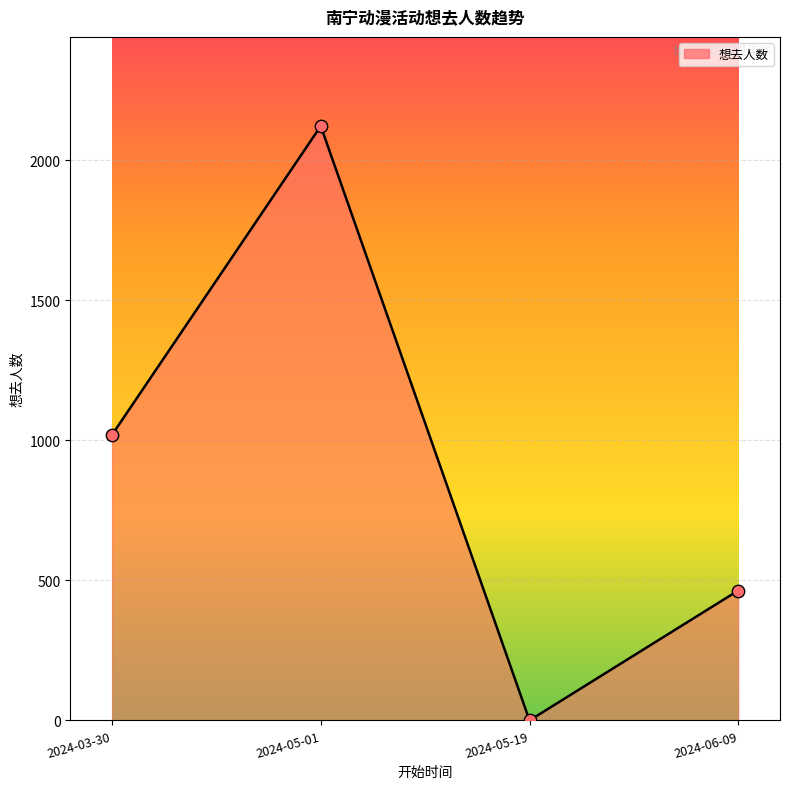

Which has a higher value, 2024-05-01 or 2024-06-09?

2024-05-01